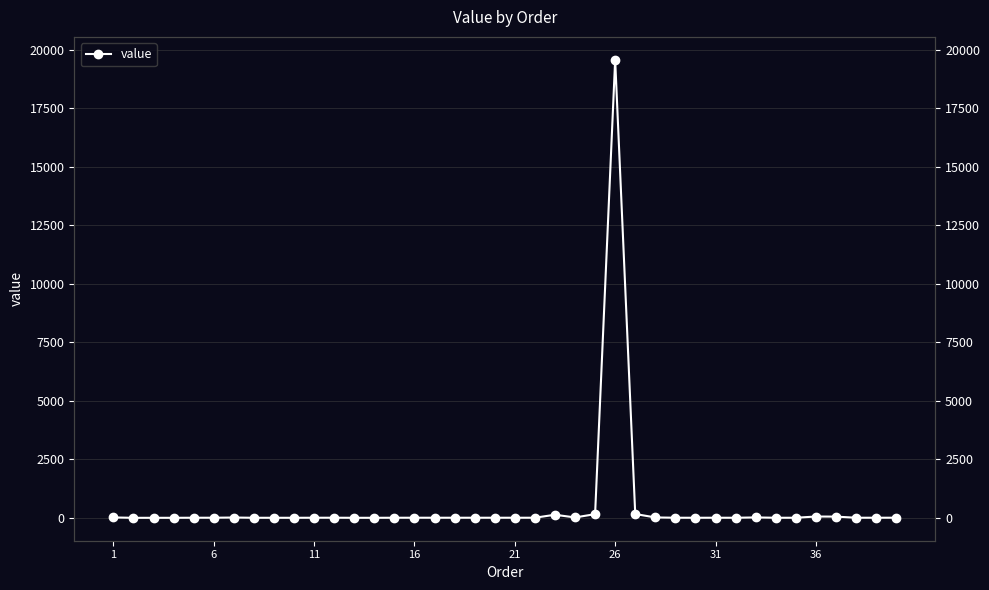

Reading left to right, transcribe all the data shown in this chart.

12.2	-3.9	-3.1	-3.0	-0.1	0.4	8.7	-1.8	-1.9	-2.4	-0.1	0.5	-2.7	-2.7	-0.3	0.4	0.0	0.0	0.0	0.0	0.0	0.0	127.6	12.0	152.8	19570.9	159.0	12.4	0.1	-1.1	0.0	-1.1	12.6	-0.9	-1.0	51.6	47.8	0.1	0.1	1.0